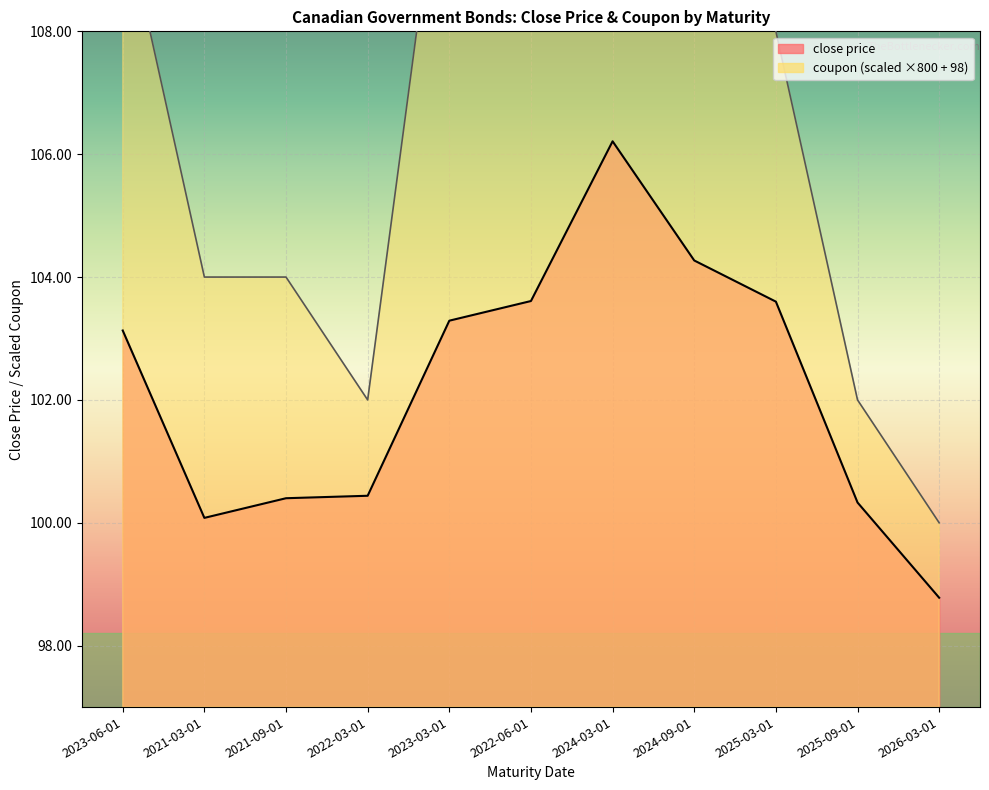

True or false: close price has more than 2 points higher than both neighbors.

False